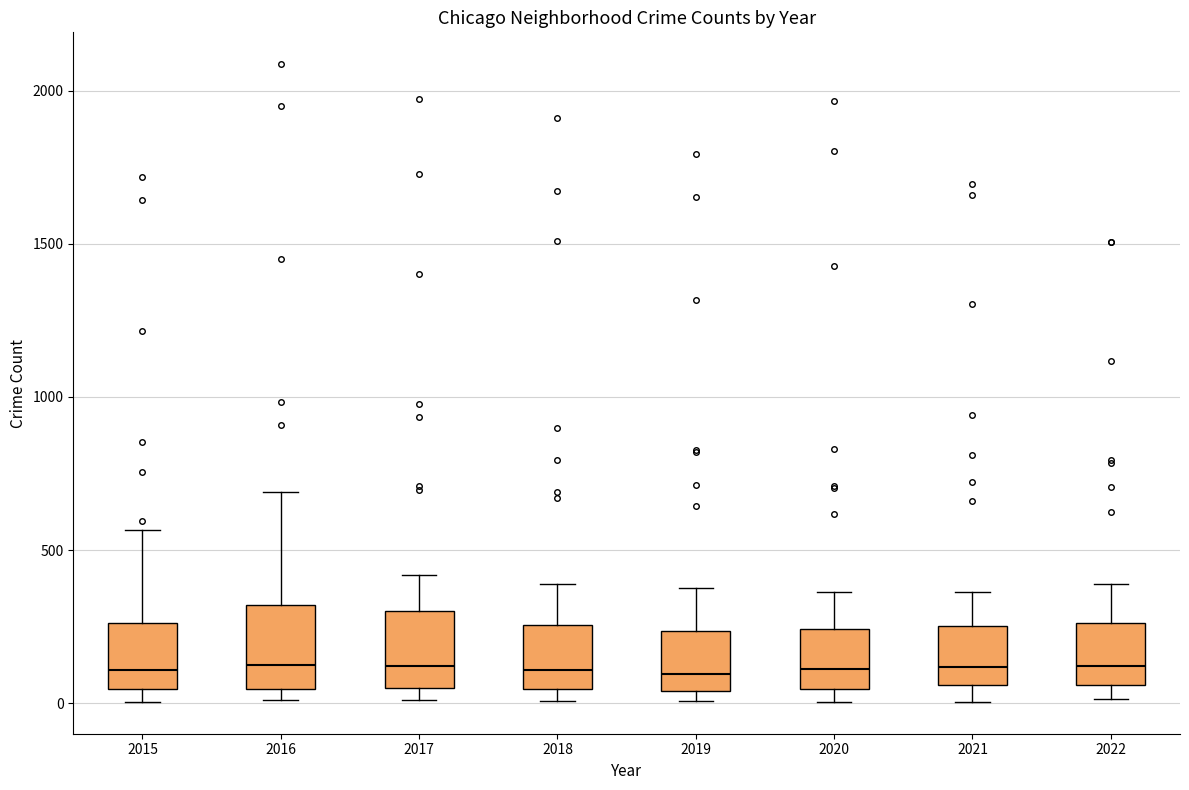

Reading left to right, read every box against the y-axis: the position of its median line, the range the box covers, and the ends of its whiskers. The values are not printed on the chart, so give them approximately, as read against the axis.

2015: median 100, box 50 to 250, whiskers 0 to 550
2016: median 150, box 50 to 300, whiskers 0 to 700
2017: median 100, box 50 to 300, whiskers 0 to 400
2018: median 100, box 50 to 250, whiskers 0 to 400
2019: median 100, box 50 to 250, whiskers 0 to 400
2020: median 100, box 50 to 250, whiskers 0 to 350
2021: median 100, box 50 to 250, whiskers 0 to 350
2022: median 100, box 50 to 250, whiskers 0 to 400